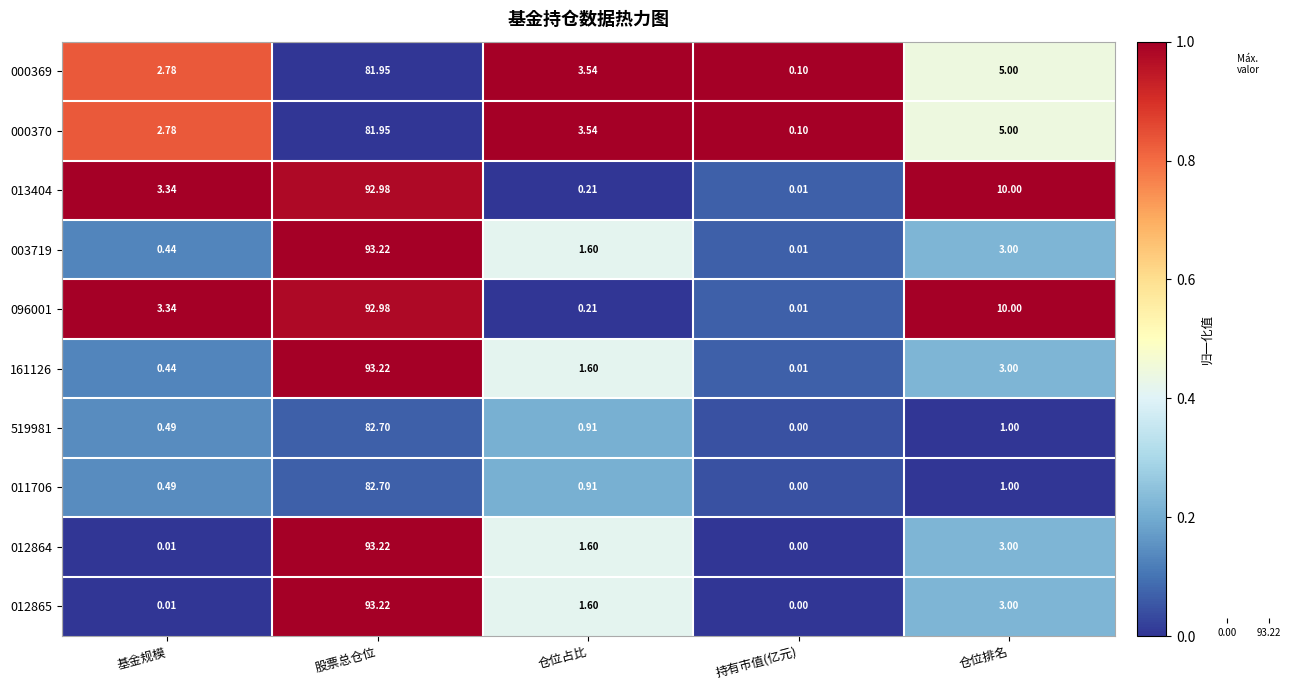

Is the value of 161126 at 持有市值(亿元) greater than the value of 003719 at 基金规模?

No